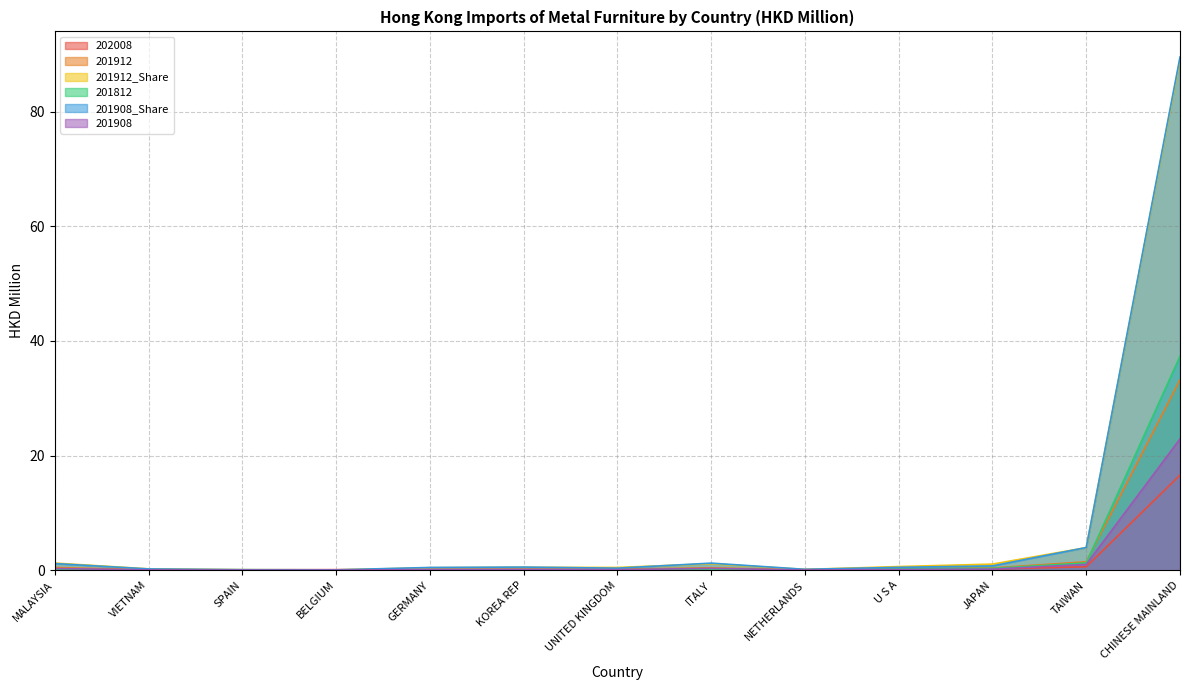

What is the sum of the 201912_Share values at JAPAN and TAIWAN?

5.0